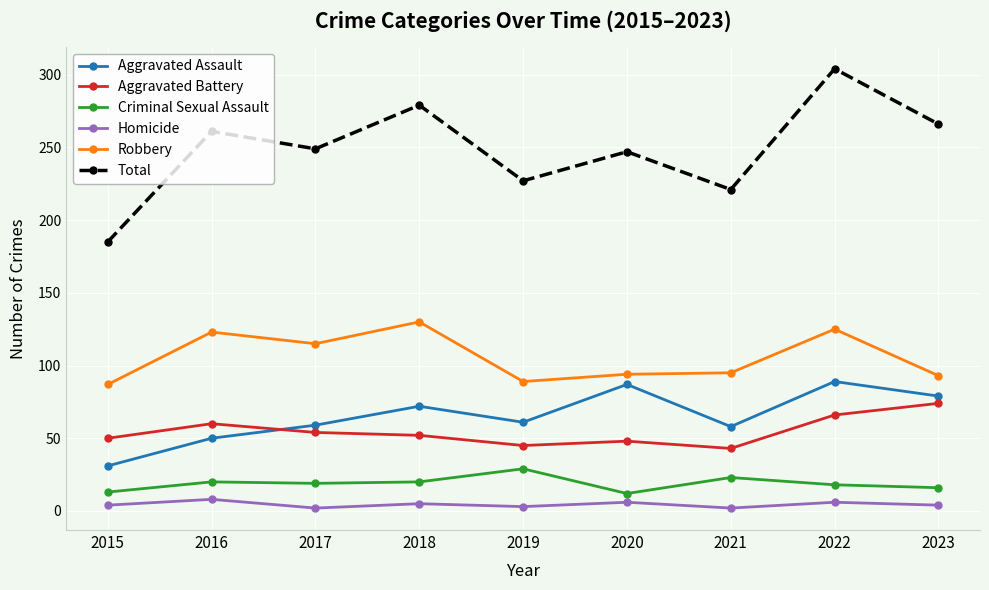

How many values in the Aggravated Assault series are below 61?

4